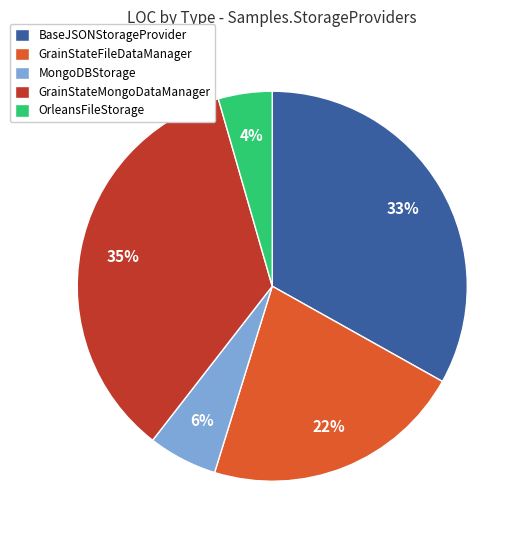

Is it true that BaseJSONStorageProvider is 33% of the pie?

True